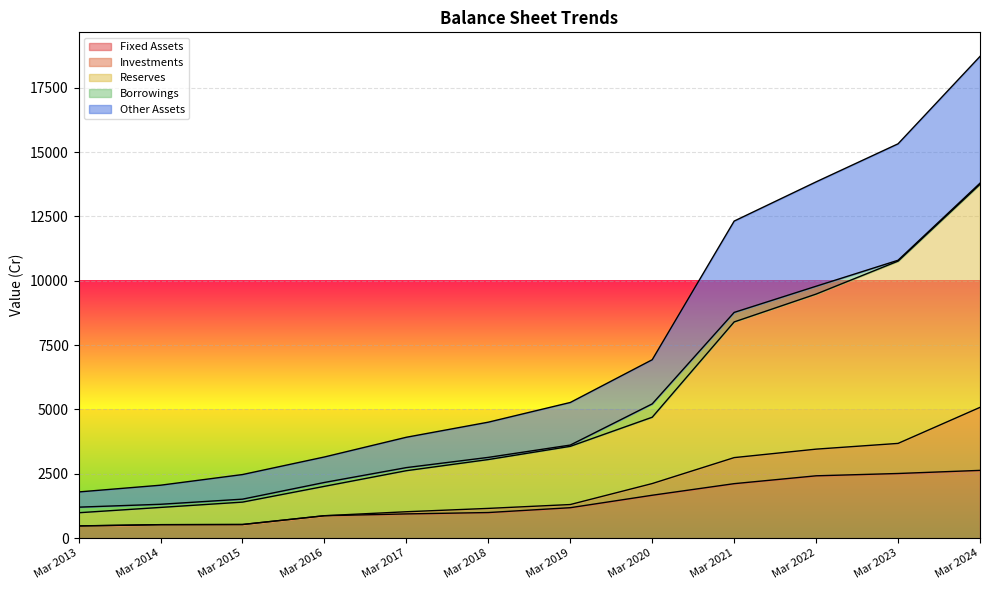

At which category is the sum across all series the highest?

Mar 2024